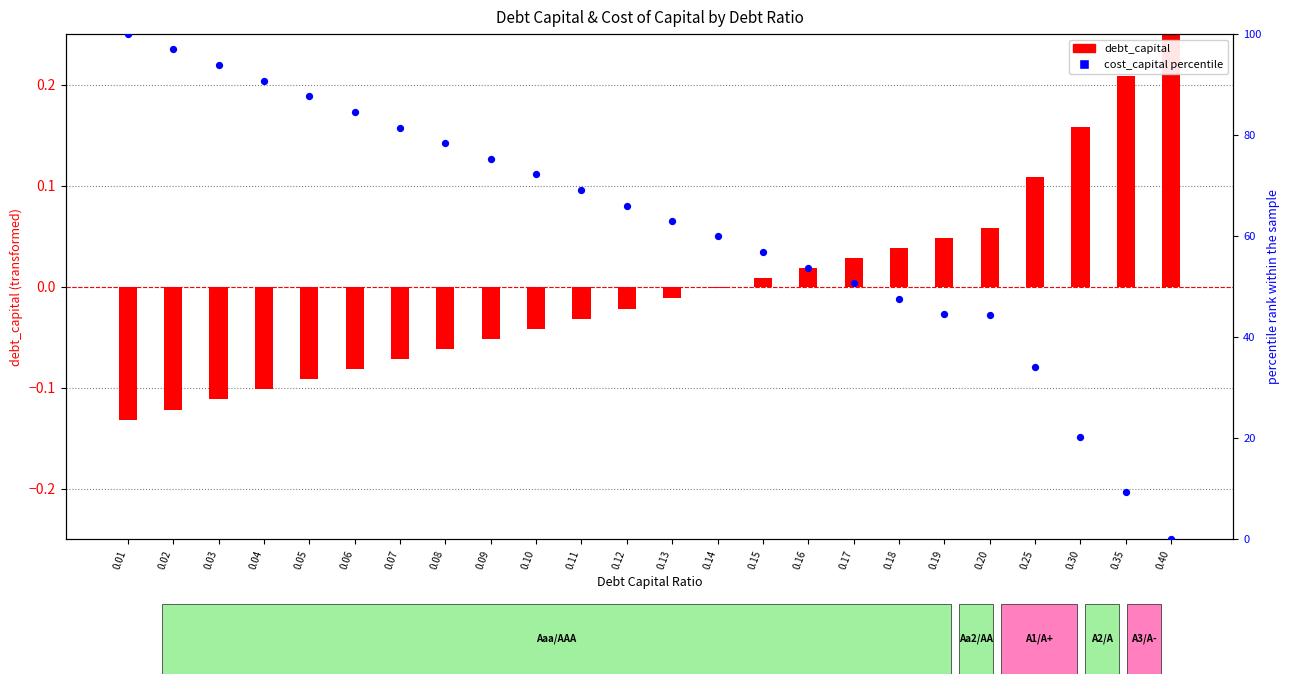

Is the value of debt_capital at 0.09 greater than the value of cost_capital (percentile) at 0.17?

No